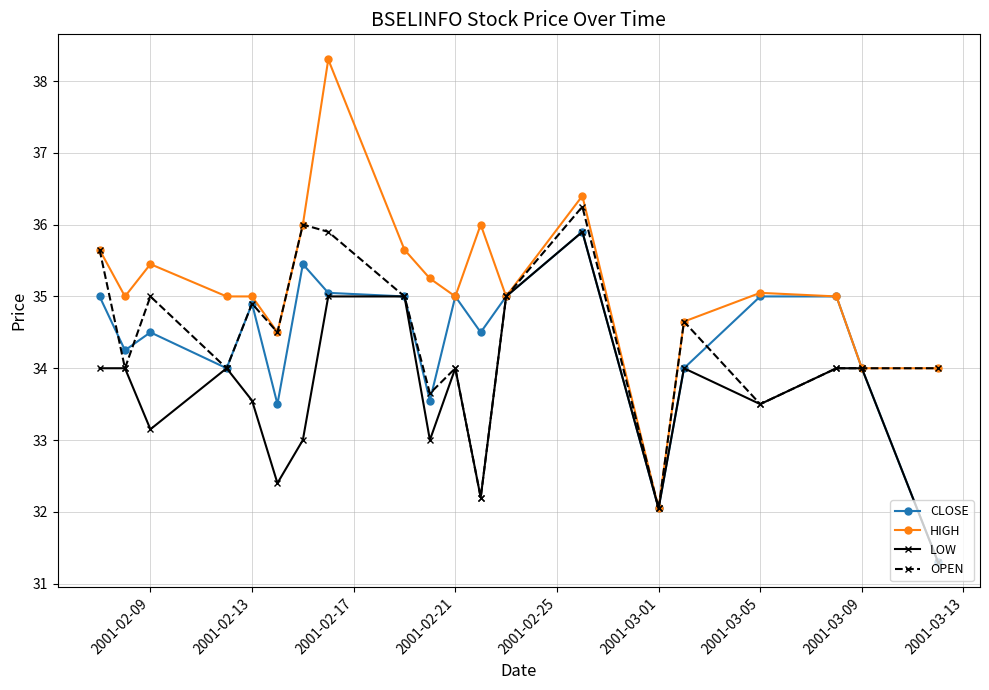

Which series has the largest total across all categories?

HIGH